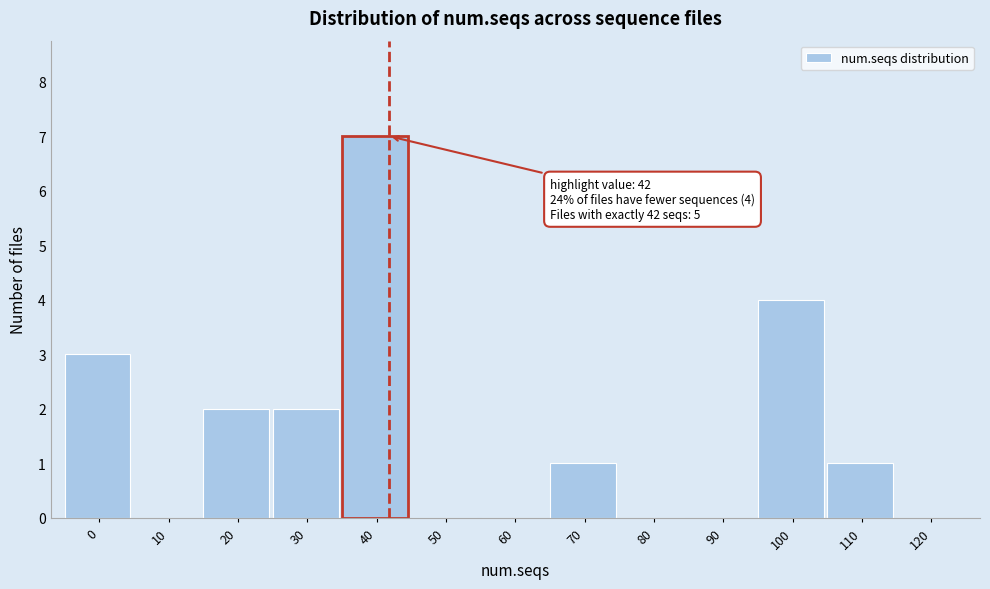

Reading right to left, list all the values displayed in this chart.

120=0	110=1	100=4	90=0	80=0	70=1	60=0	50=0	40=7	30=2	20=2	10=0	0=3